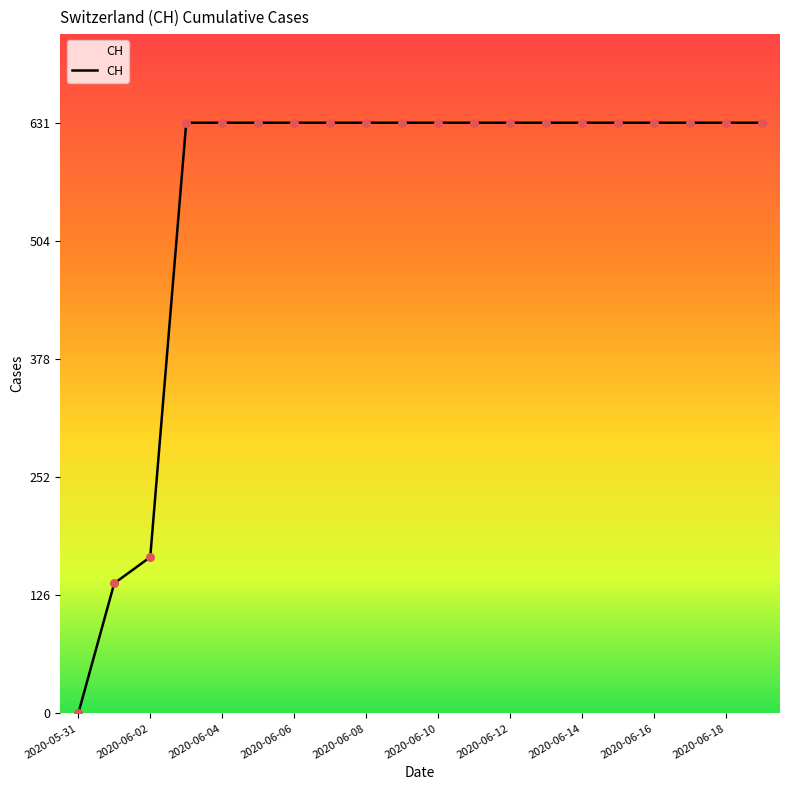

What is the difference between the maximum and minimum values?

631